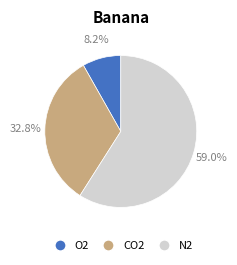

Do O2 and N2 together represent more than half of the pie?

Yes